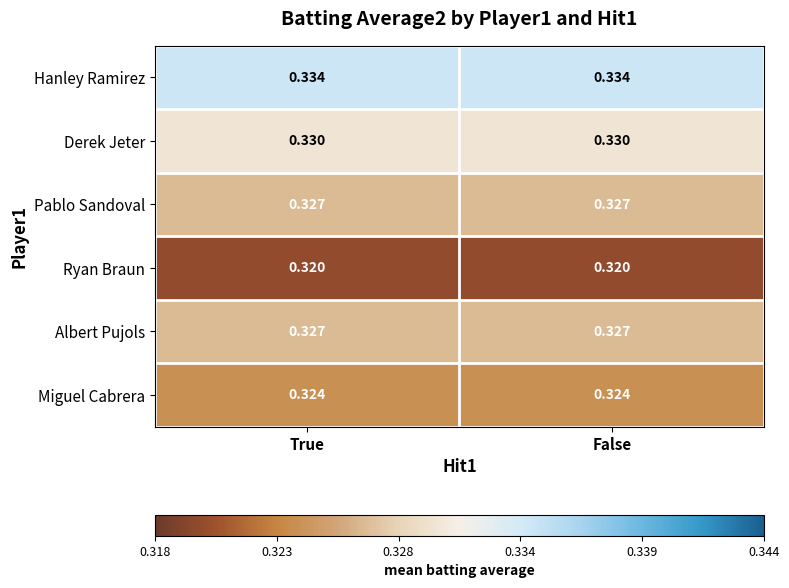

Is the value of Ryan Braun at True greater than the value of Pablo Sandoval at False?

No